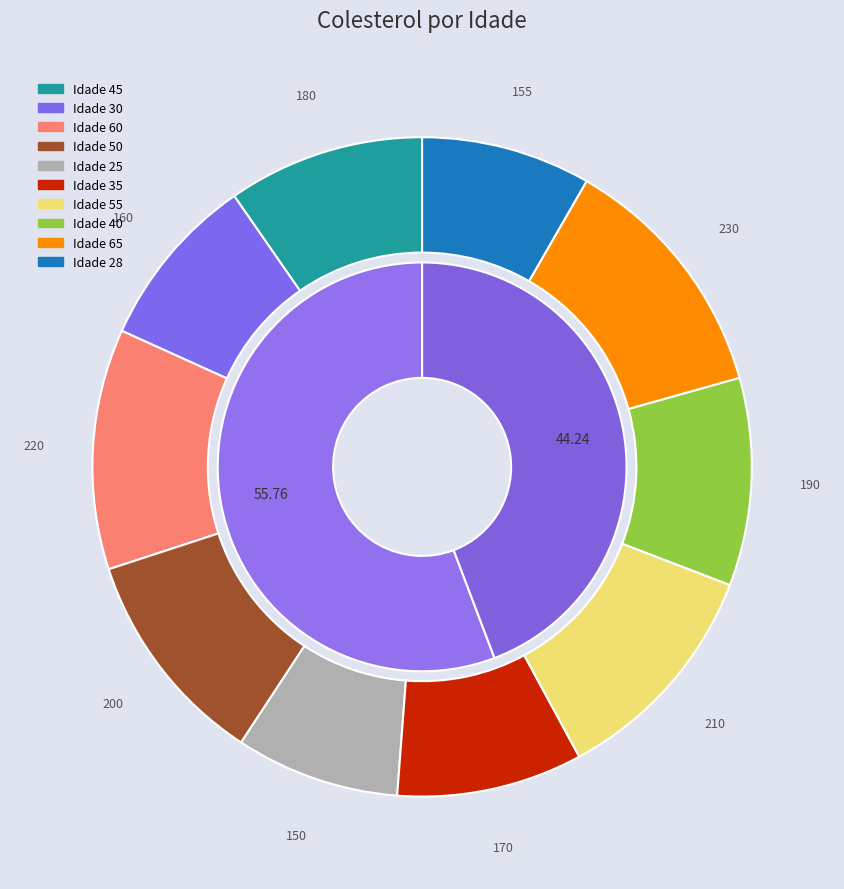

Count the number of slices in the pie.

10